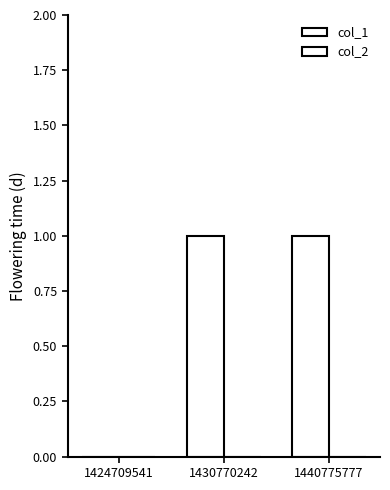

Which has a higher value, 1430770242 or 1440775777?

1430770242